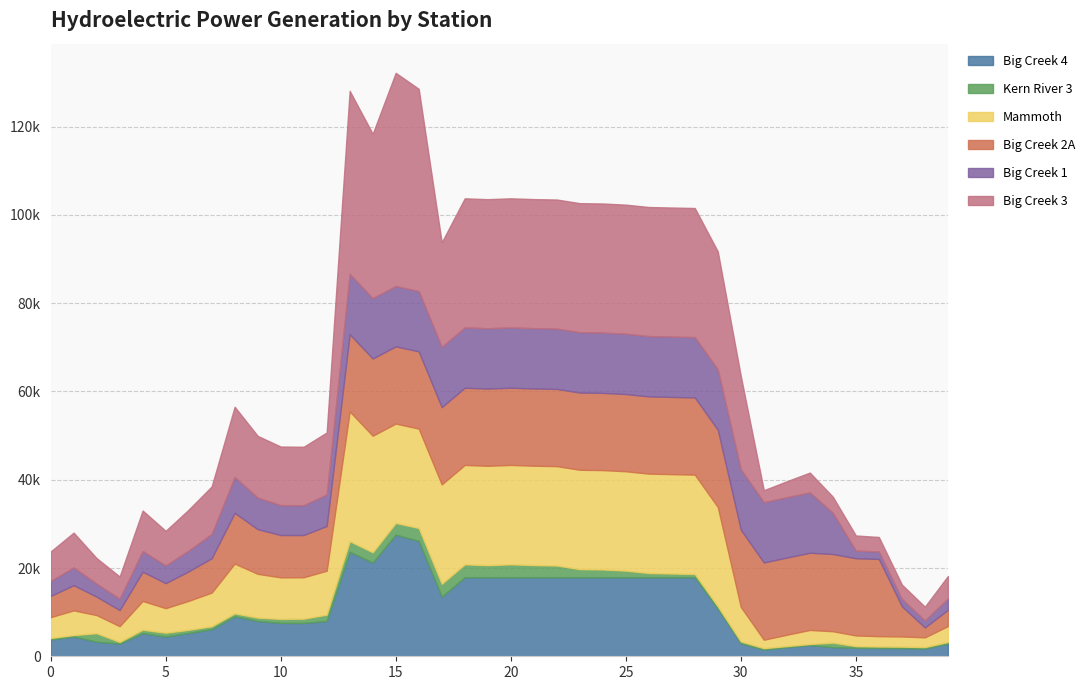

What is the sum of all Mamouth values?

518695.8